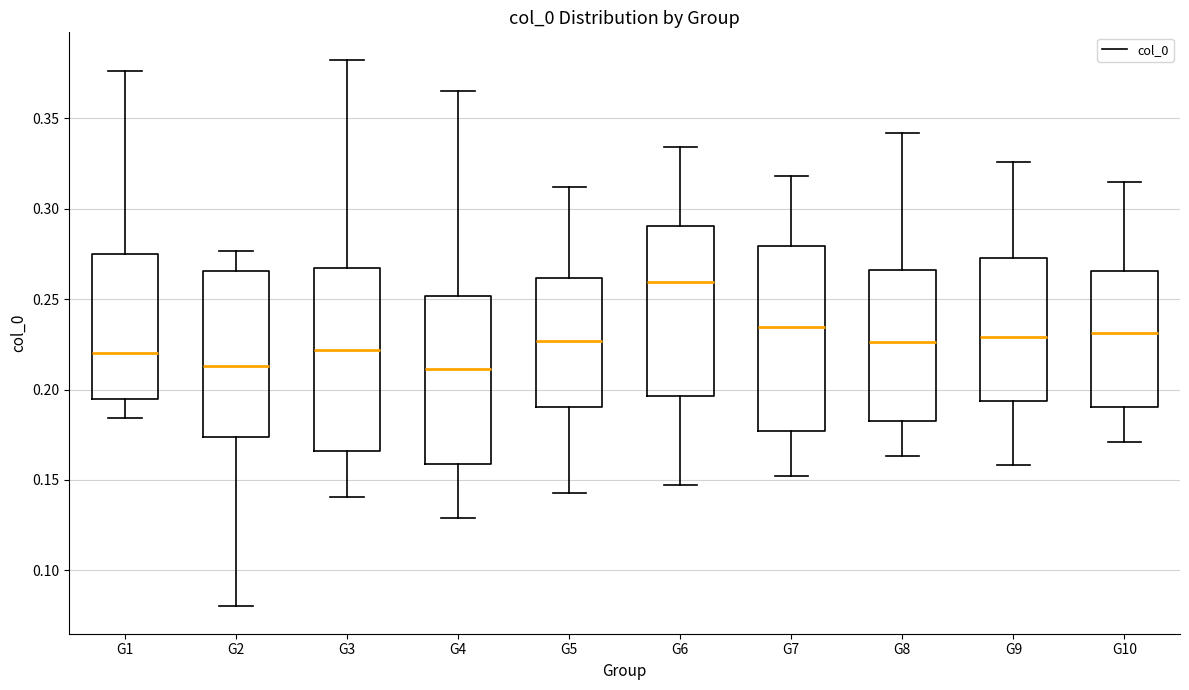

Where is the lower edge of the box for G3 on the y-axis? The values are not printed on the chart, so give them approximately, as read against the axis.

0.165